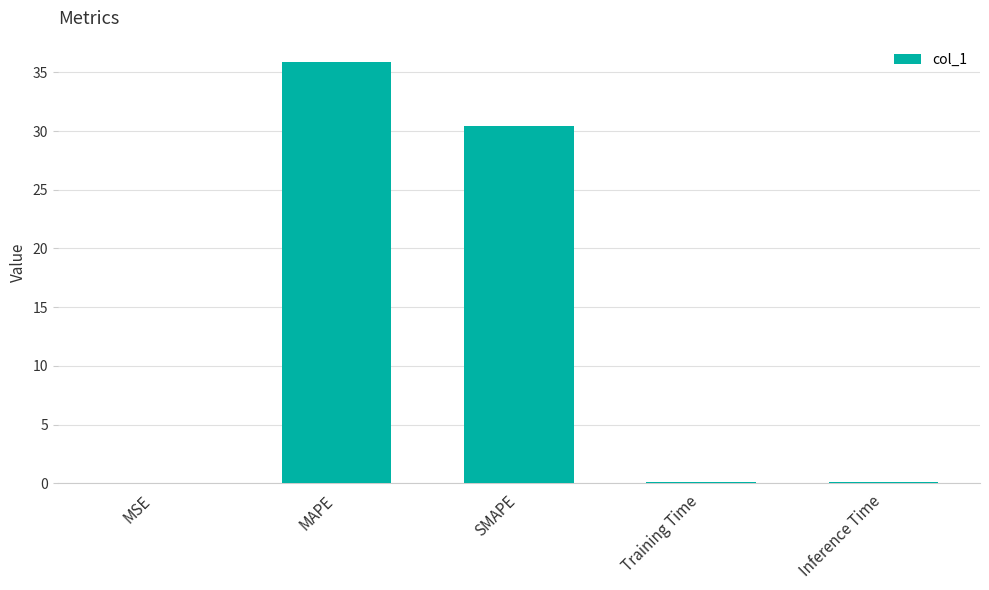

What value does the data have at MAPE?

35.9